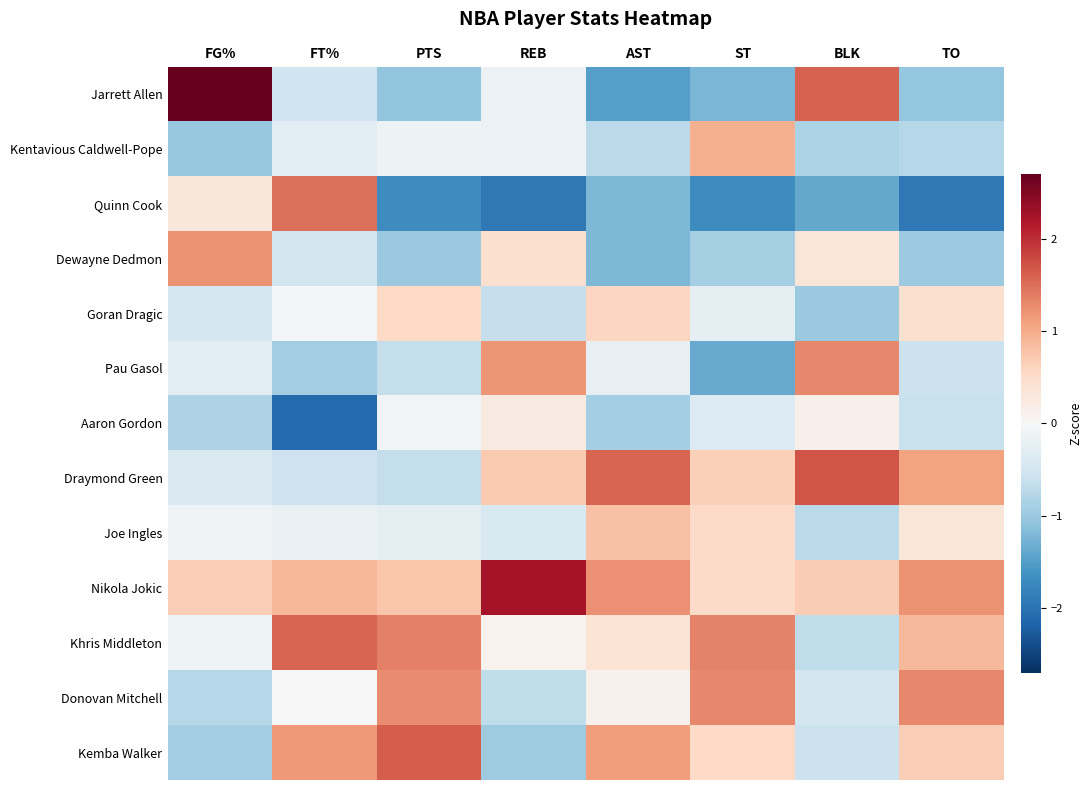

Rank the series at FG% from highest to lowest value.

Jarrett Allen, Dewayne Dedmon, Nikola Jokic, Quinn Cook, Joe Ingles, Khris Middleton, Pau Gasol, Draymond Green, Goran Dragic, Donovan Mitchell, Aaron Gordon, Kemba Walker, Kentavious Caldwell-Pope